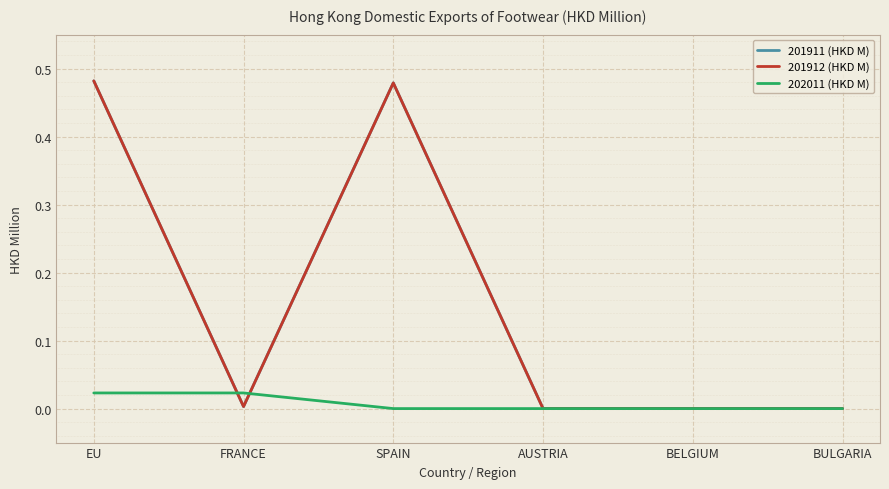

Rank the series by their maximum value, from lowest to highest.

202011 (HKD M), 201911 (HKD M), 201912 (HKD M)